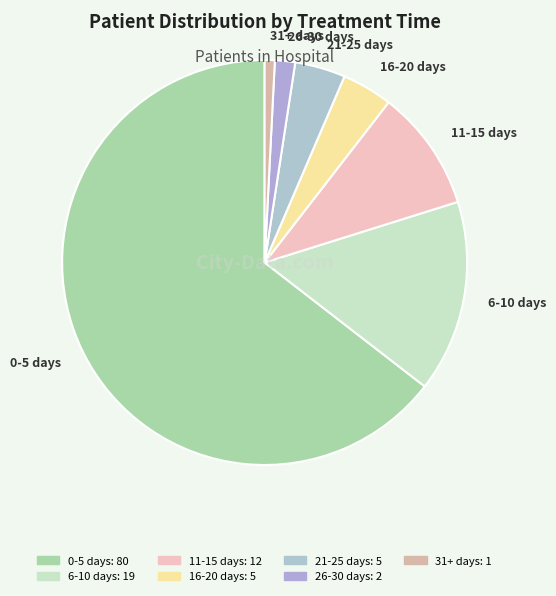

The 0-5 days slice represents 65% of the pie. True or false?

True